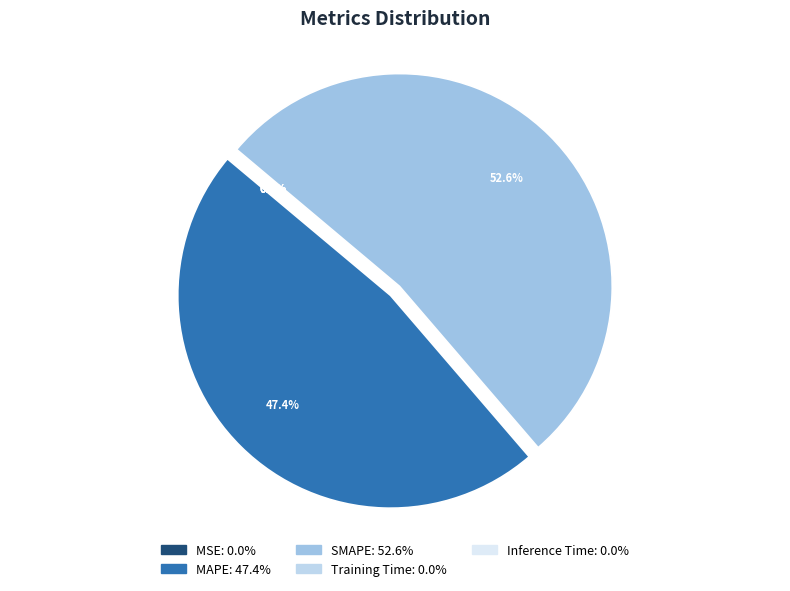

Is there a majority slice in this chart?

Yes